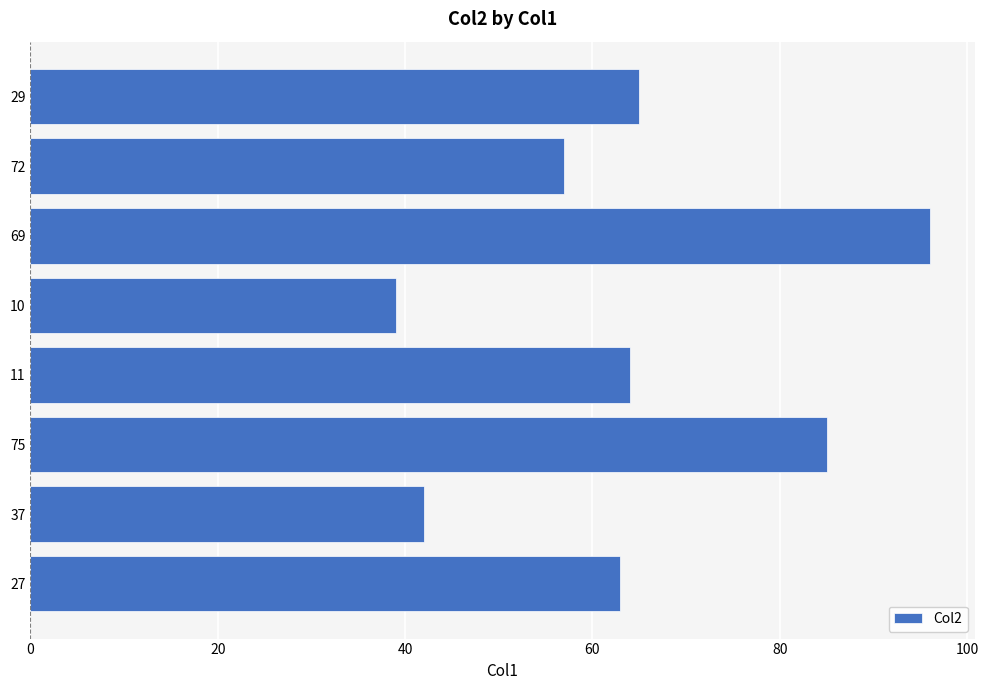

Does the chart contain stacked bars?

No